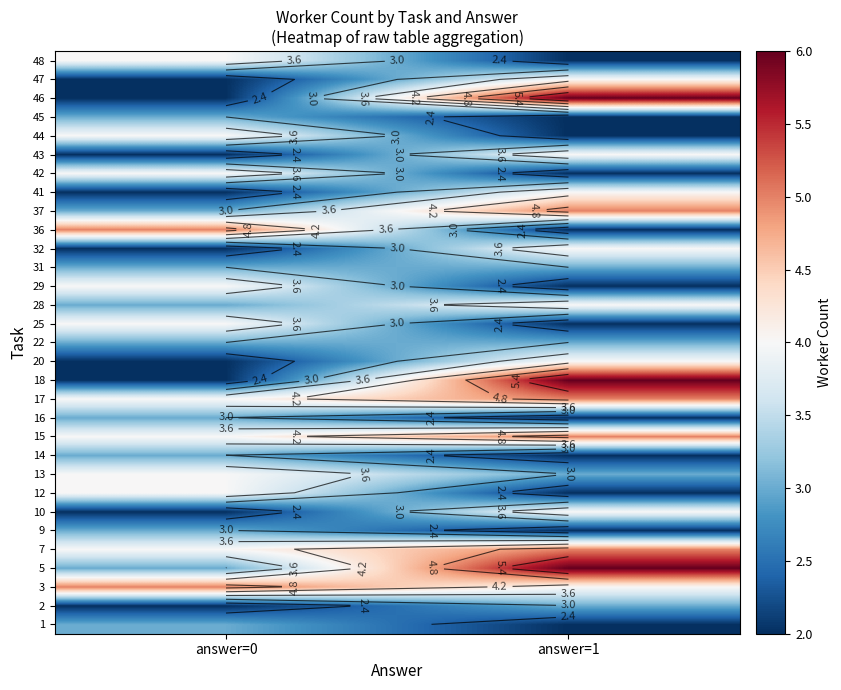

Count the number of categories in the chart.

2